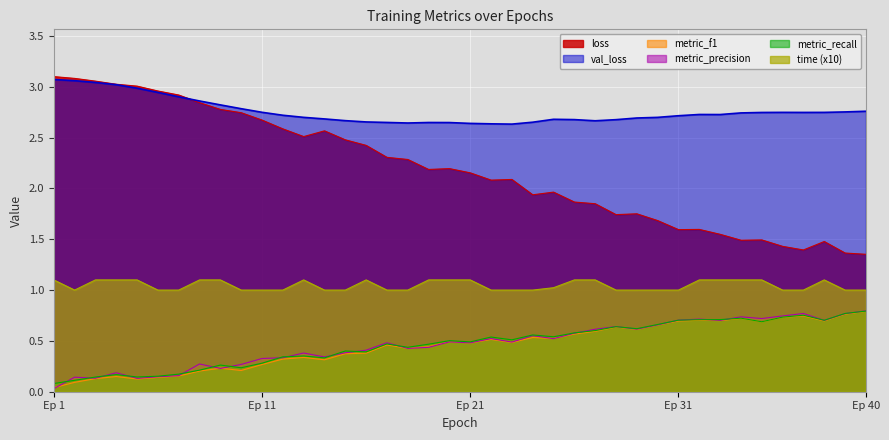

What is the average value of the metric_recall series?

0.5